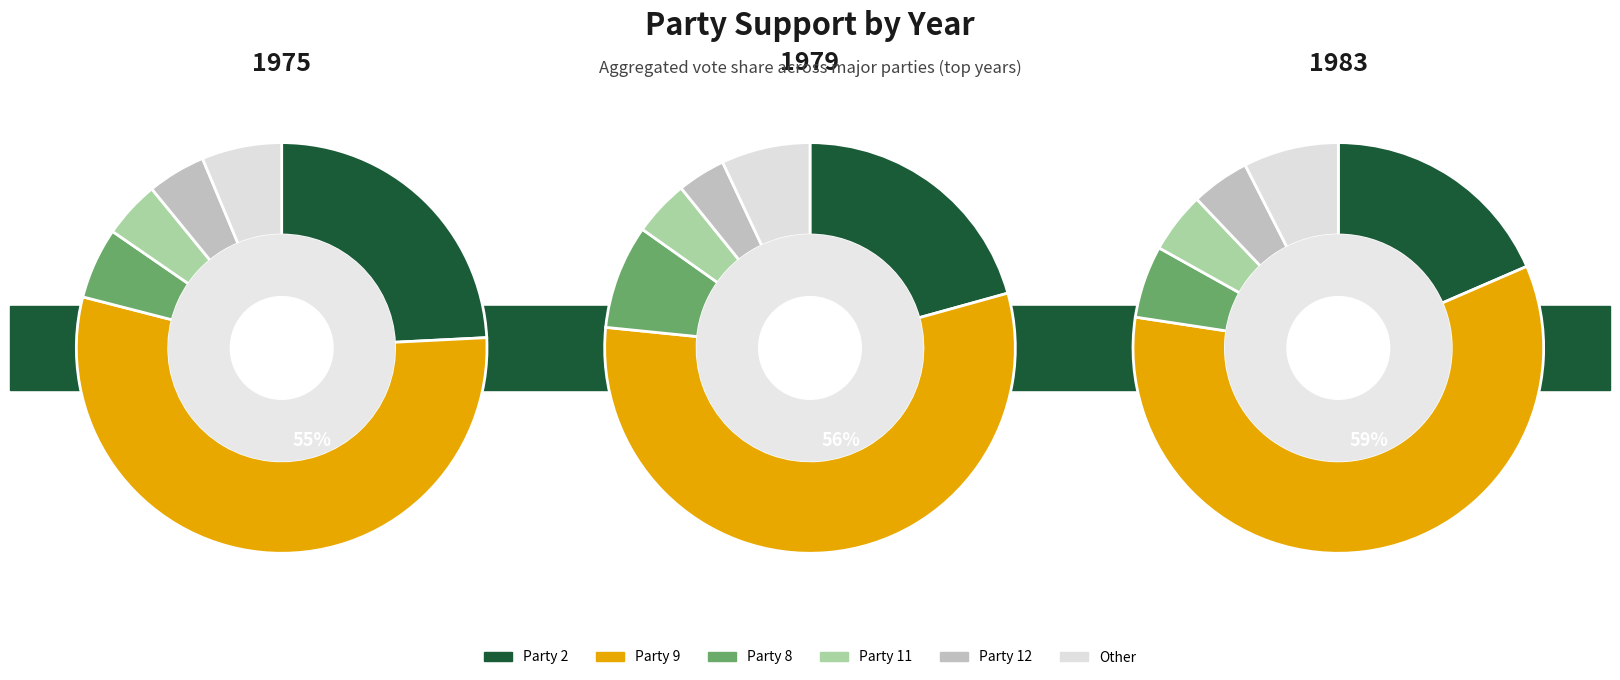

What percentage is NOT represented by Party 6?

100.0%